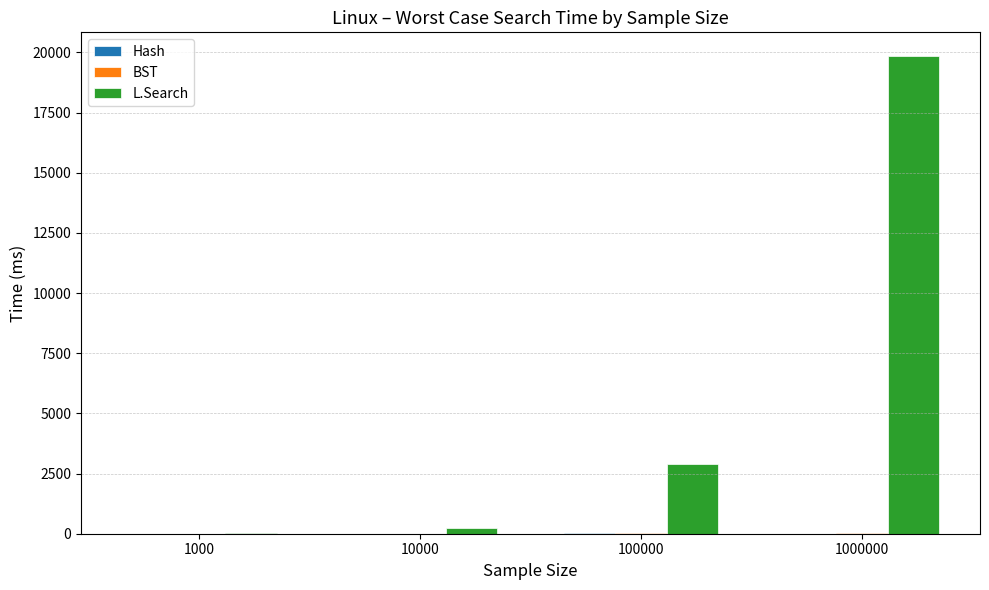

Which series has the largest total across all categories?

L.Search